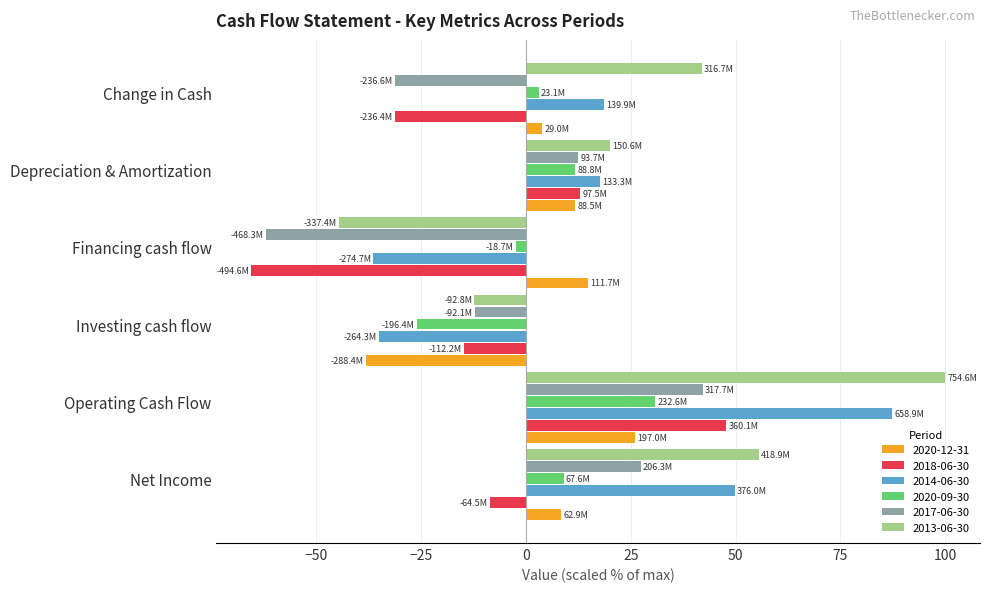

List the labels in order of 2017-06-30 value, smallest first.

Financing cash flow, Change in Cash, Investing cash flow, Depreciation & Amortization, Net Income, Operating Cash Flow